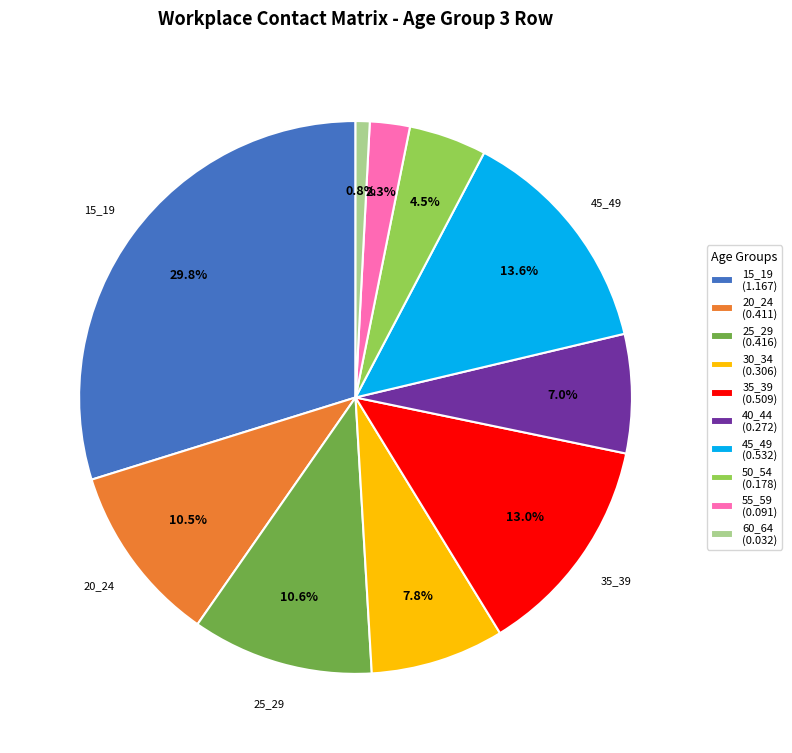

The 25_29 slice represents 22% of the pie. True or false?

False